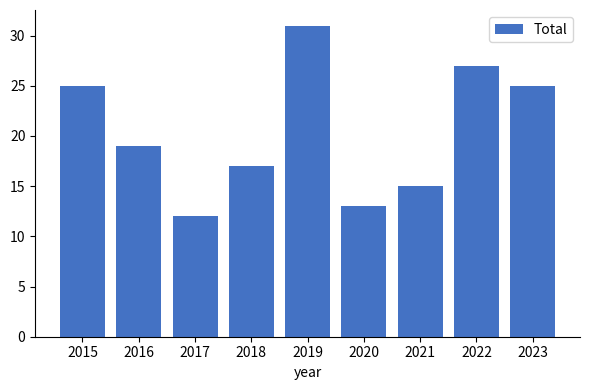

What is the value of the 4th bar from the left?

17